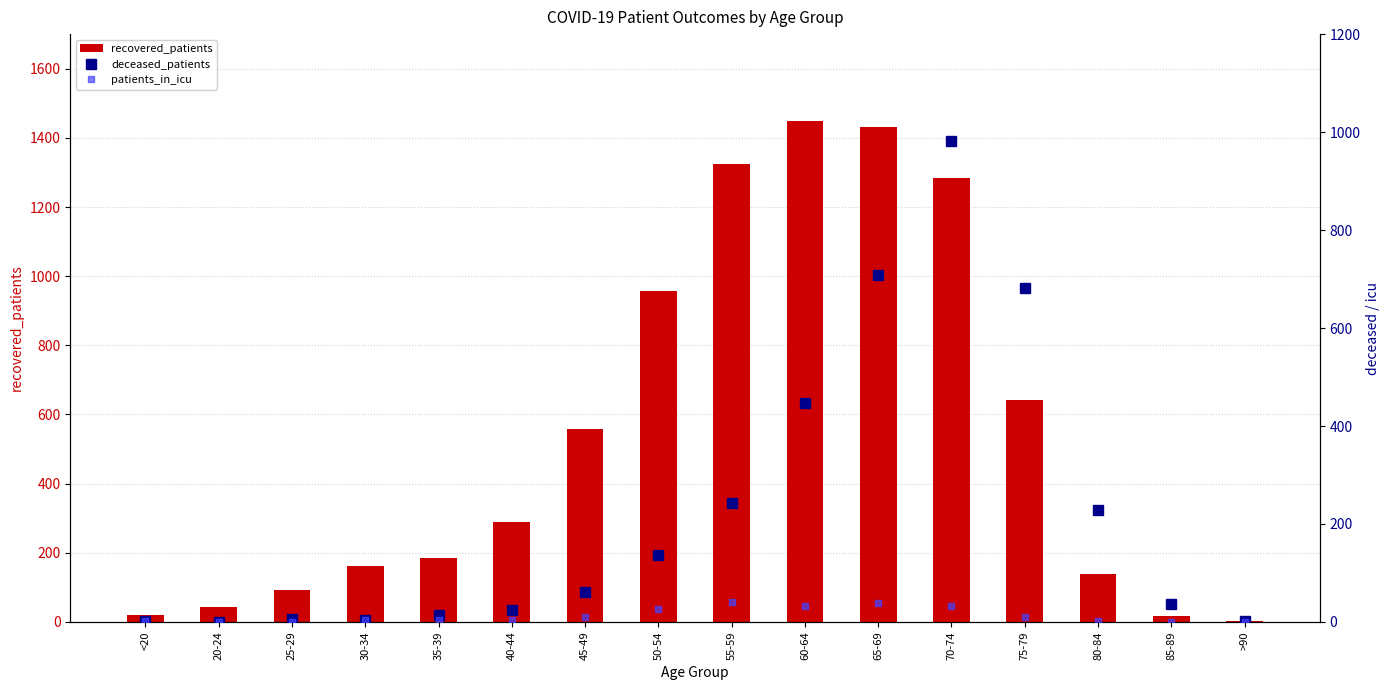

What is the greatest value displayed?

1449